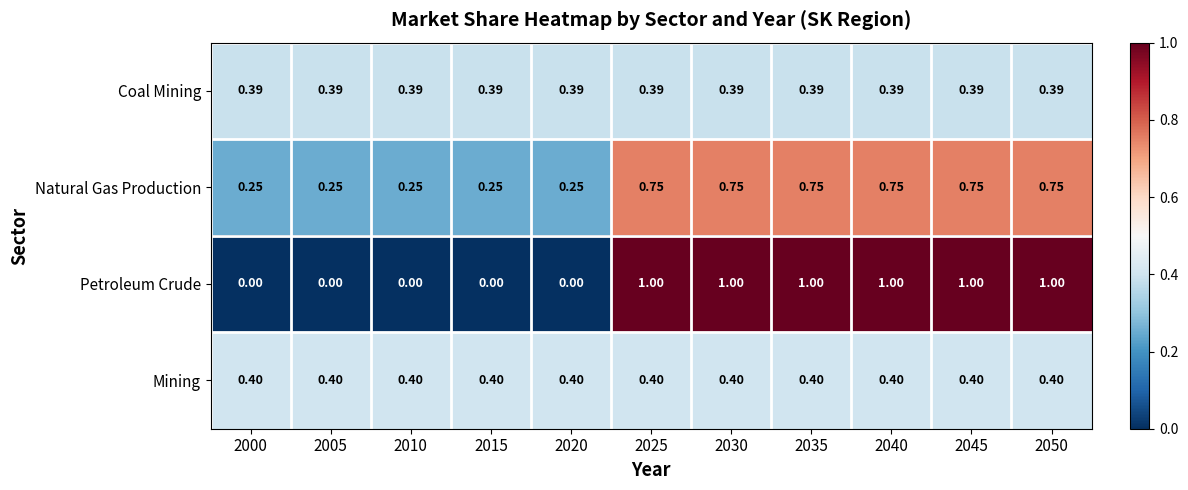

Rank the series by their maximum value, from lowest to highest.

Coal Mining, Mining, Natural Gas Production, Petroleum Crude